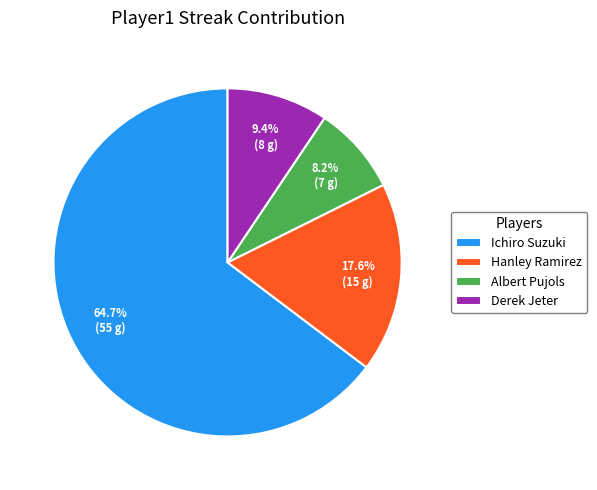

To the nearest percent, what is the combined percentage of Derek Jeter and Albert Pujols?

18%